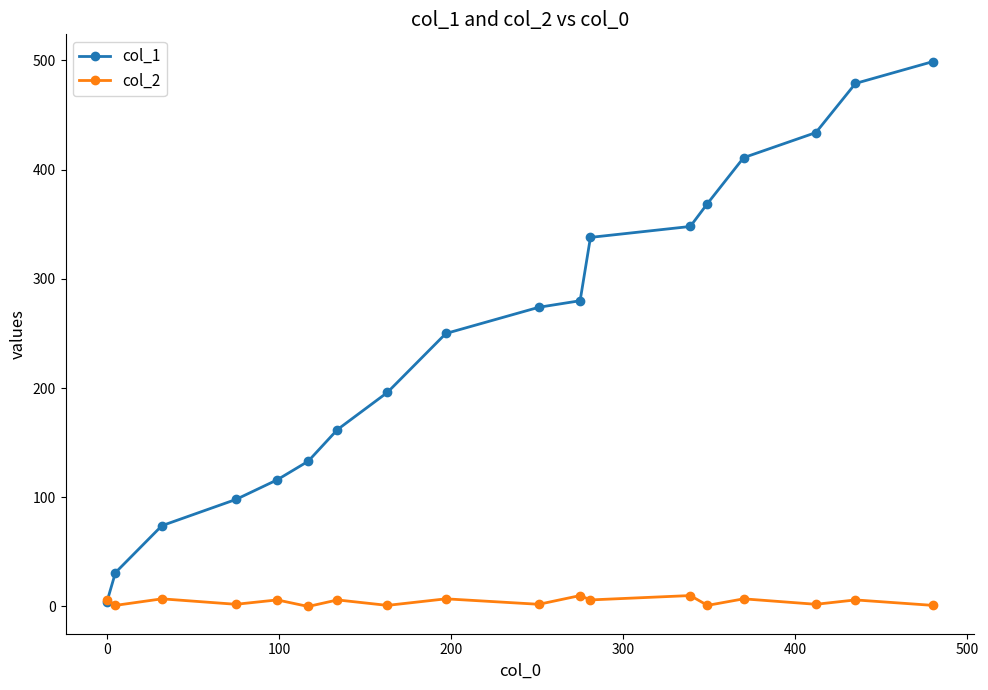

Does the chart have visible grid lines?

No